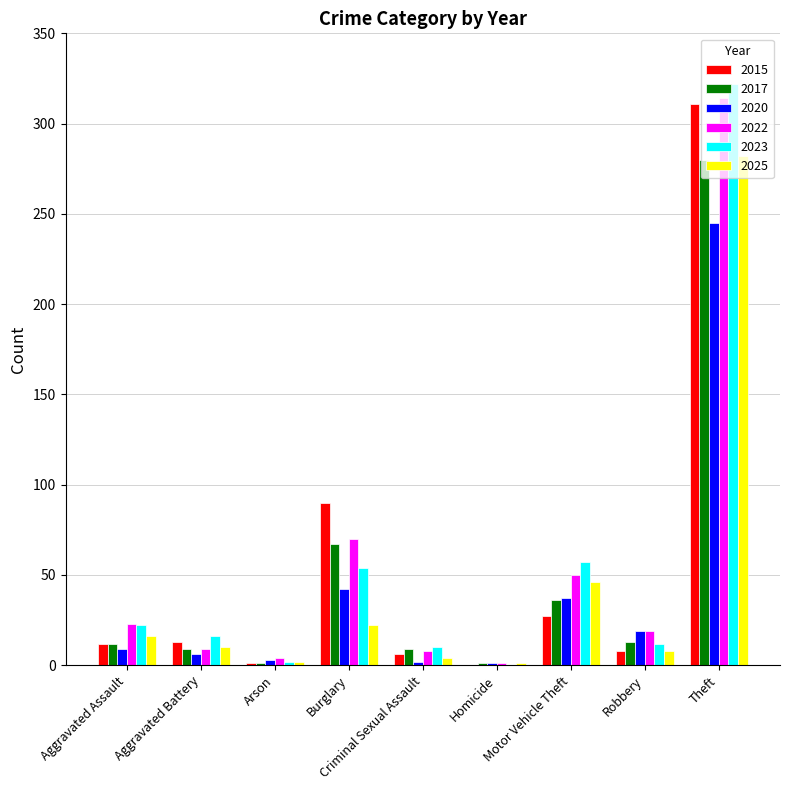

At which category is the sum across all series the highest?

Theft